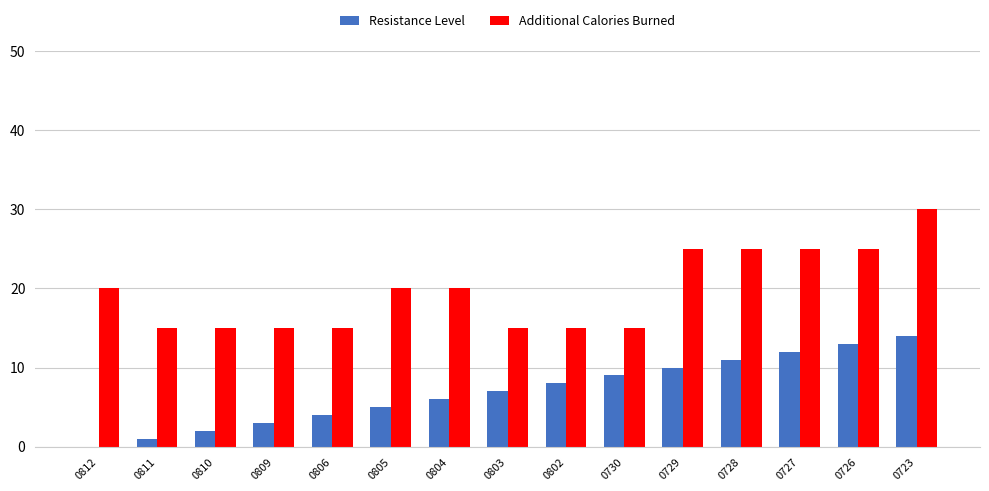

True or false: Resistance Level has a value of 9 at 0730.

True